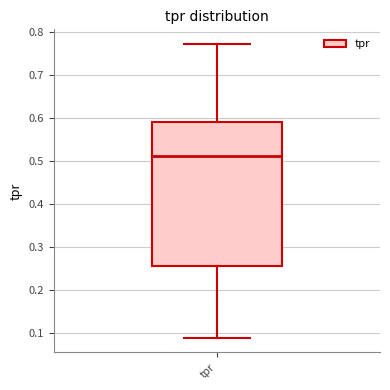

Read this box plot against the y-axis: the position of the median line, the range covered by the box, and the ends of both whiskers. The values are not printed on the chart, so give them approximately, as read against the axis.

median 0.51, box 0.26 to 0.59, whiskers 0.09 to 0.77